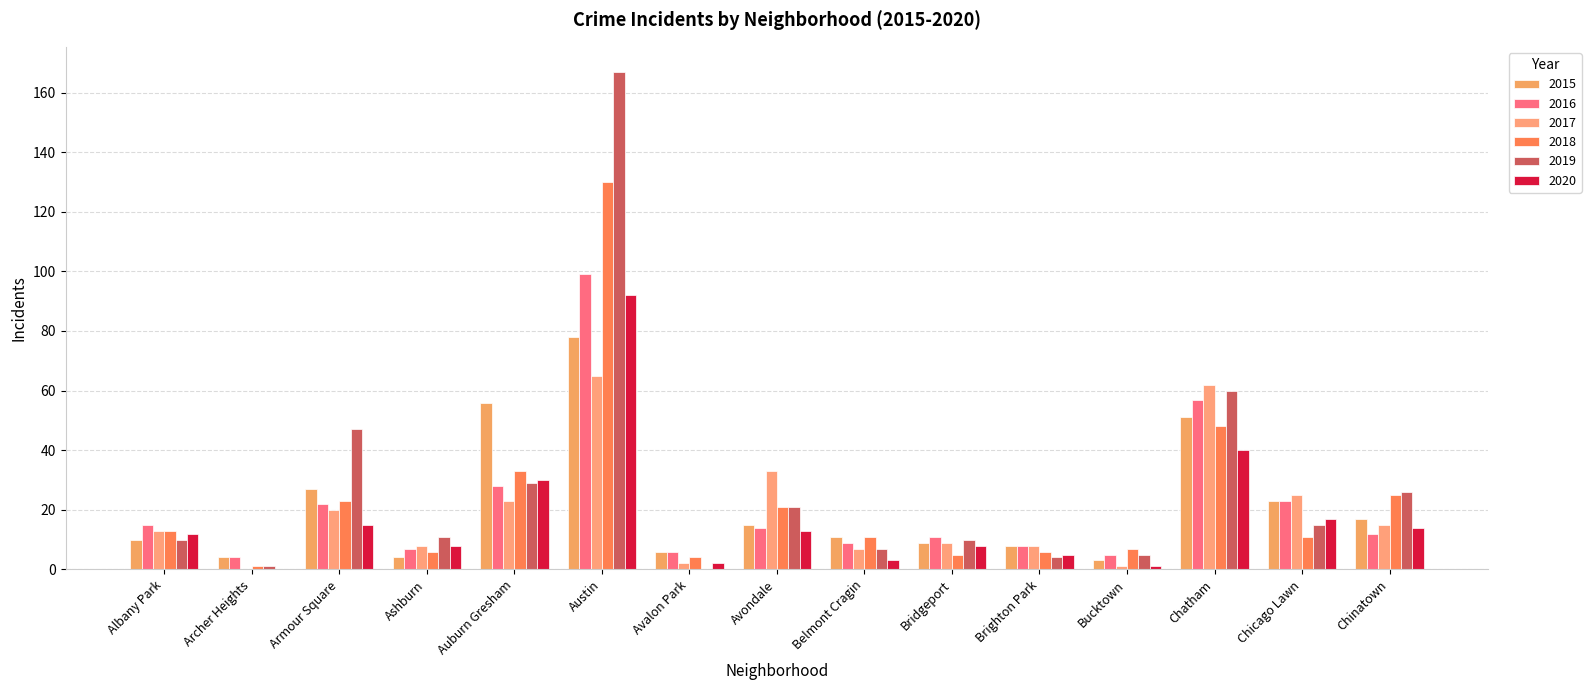

How many categories are shown in the chart?

15